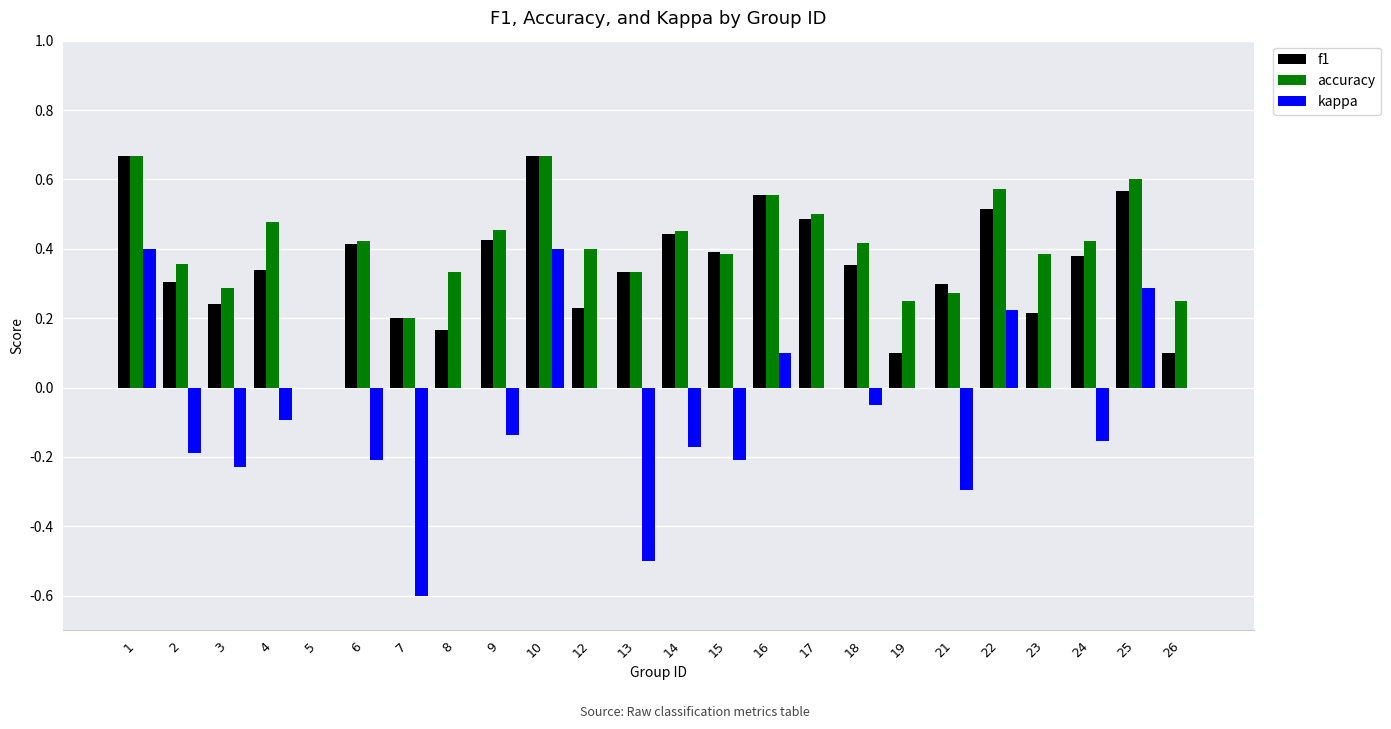

Which series changed the most between 3 and 7?

kappa